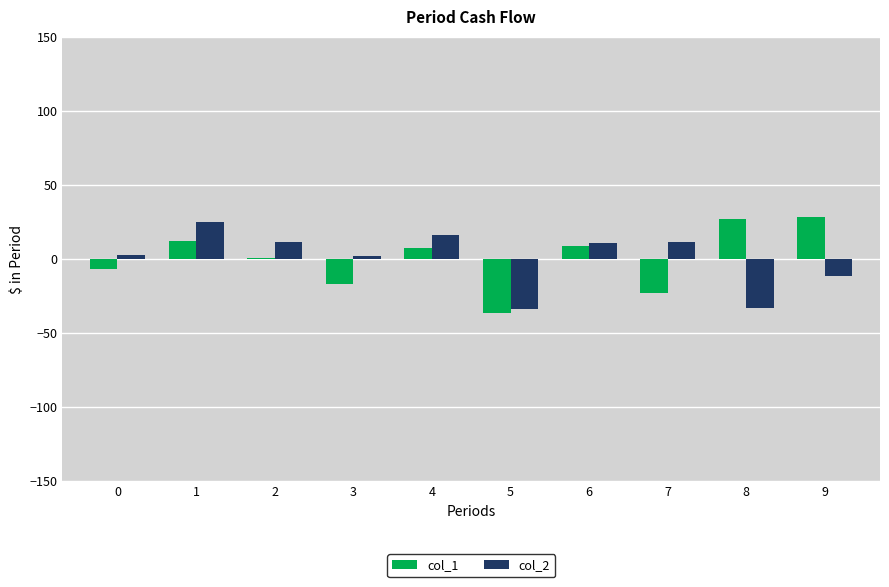

Is the value of col_2 at 6 greater than the value of col_1 at 3?

Yes